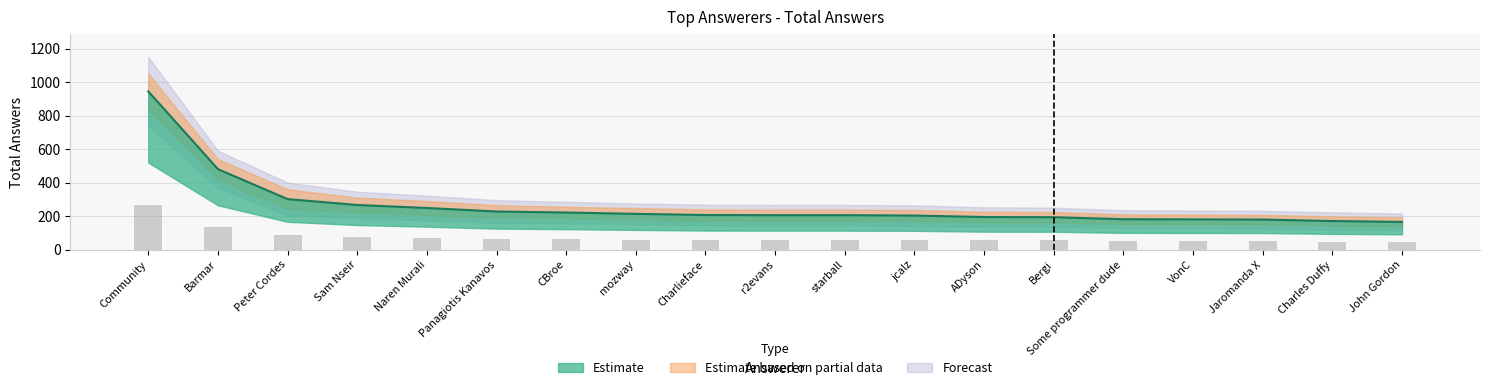

What is the ratio of the value at Some programmer dude to the value at ADyson?

0.9